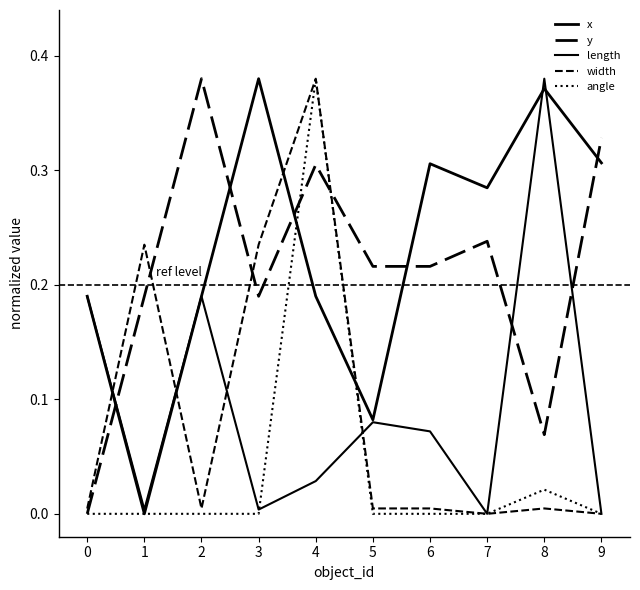

Is it true that length equals -0.2 at 9?

False